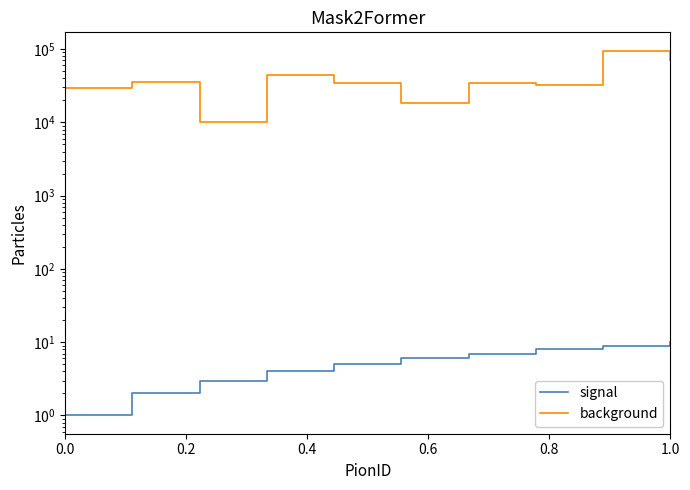

Is this an area chart (filled region under the line)?

No